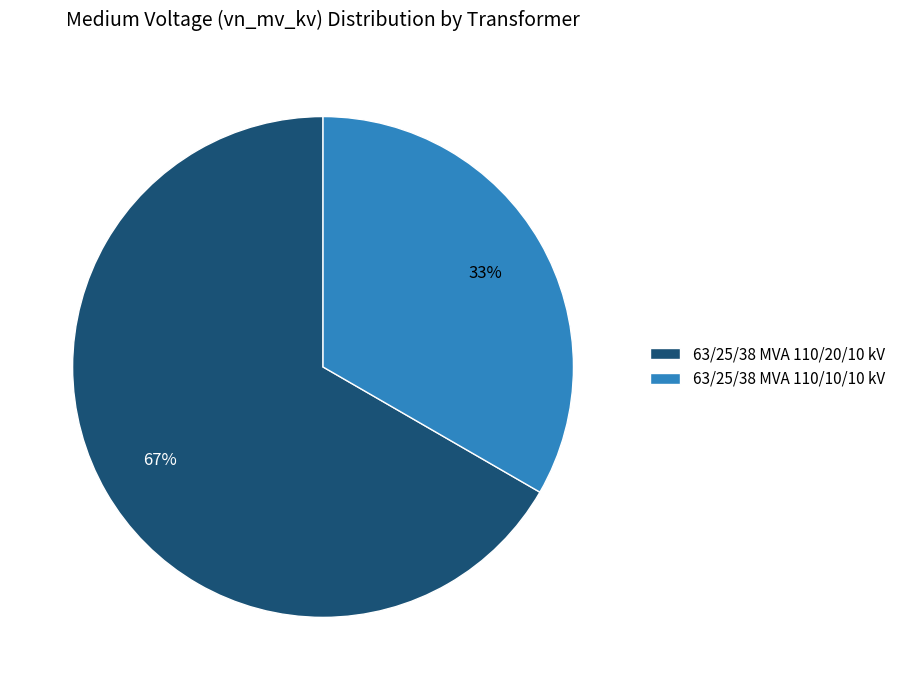

Approximately how many times larger is the value at 63/25/38 MVA 110/10/10 kV compared to 63/25/38 MVA 110/20/10 kV?

0.5